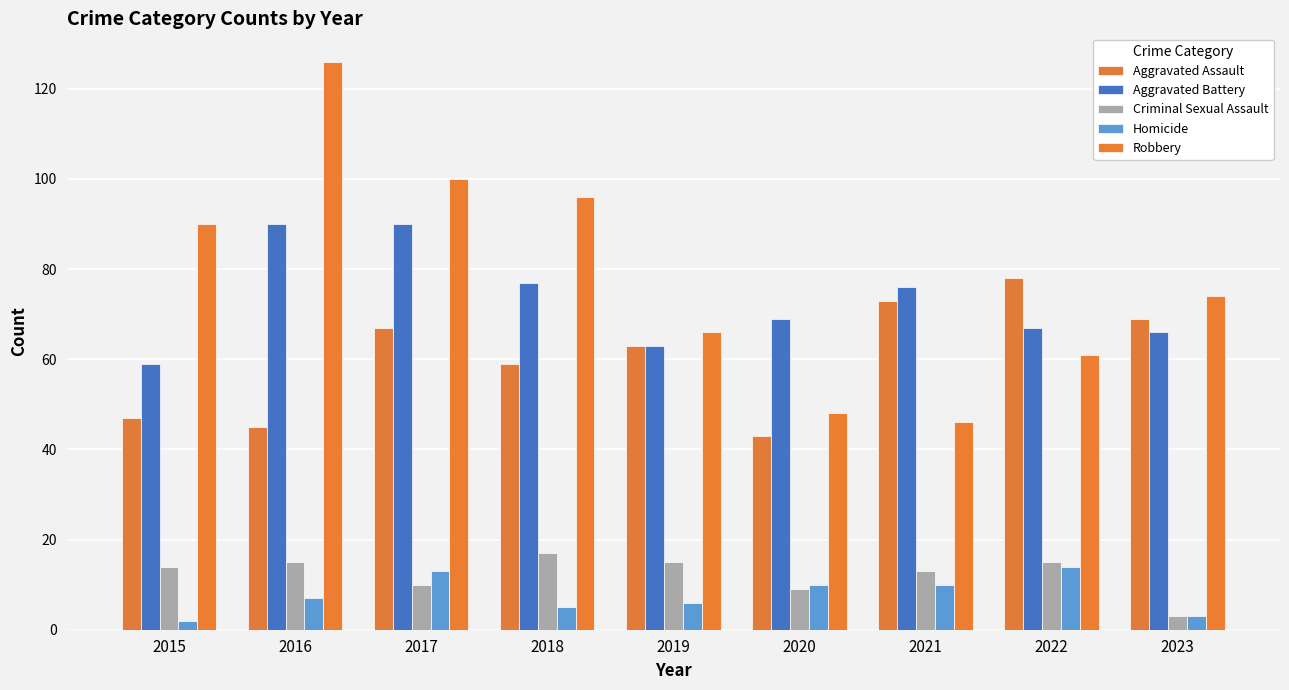

Reading right to left, what are all the values shown in this chart?

Aggravated Assault: 69	78	73	43	63	59	67	45	47
Aggravated Battery: 66	67	76	69	63	77	90	90	59
Criminal Sexual Assault: 3	15	13	9	15	17	10	15	14
Homicide: 3	14	10	10	6	5	13	7	2
Robbery: 74	61	46	48	66	96	100	126	90